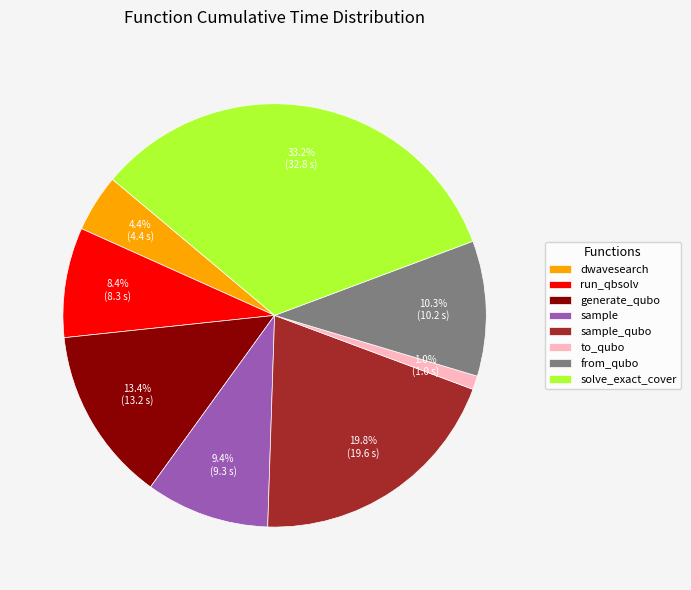

To the nearest percent, what is the average slice percentage?

12%